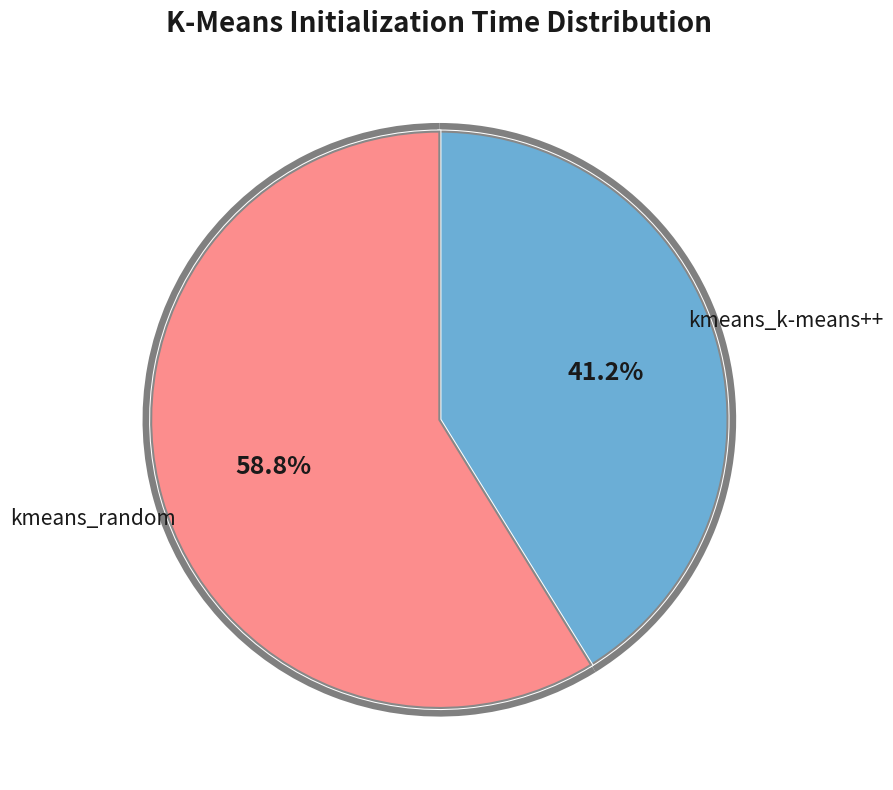

What is the total percentage of kmeans_random and kmeans_k-means++?

100.0%